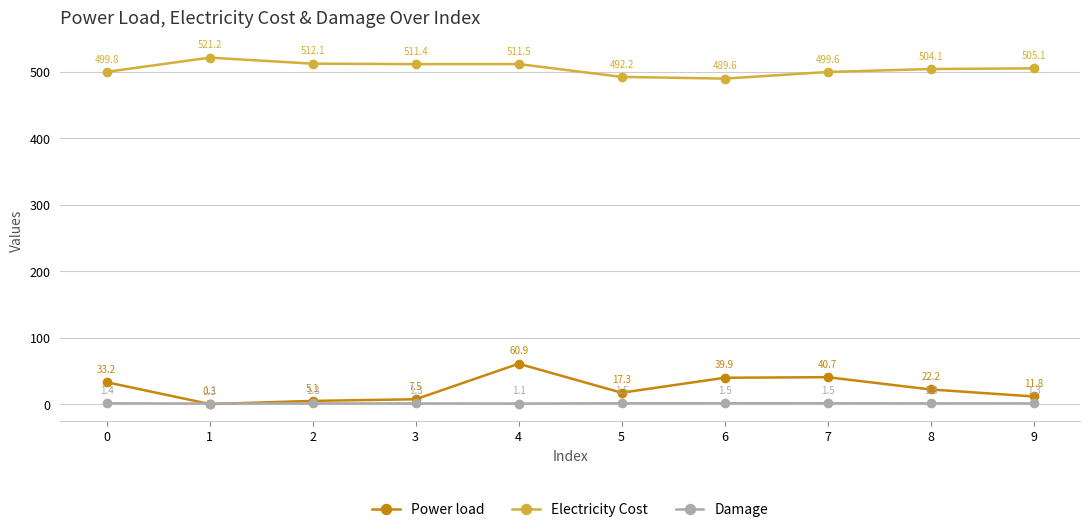

How many interior local peaks does the Power load series have?

2